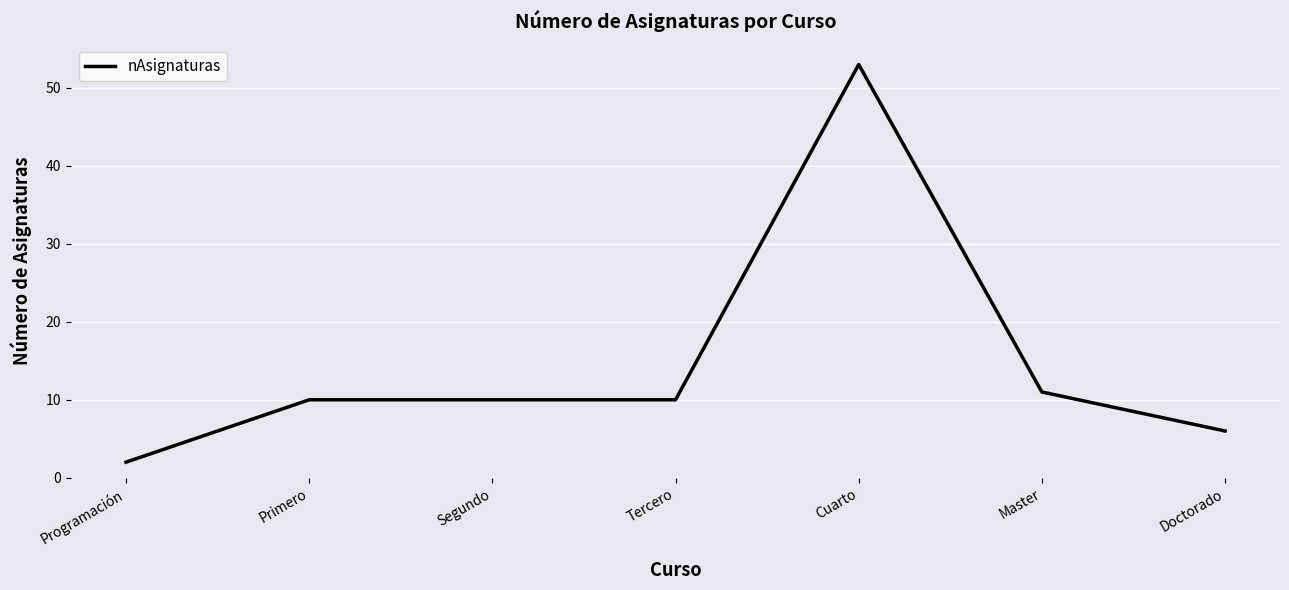

What position from the left is Primero?

2